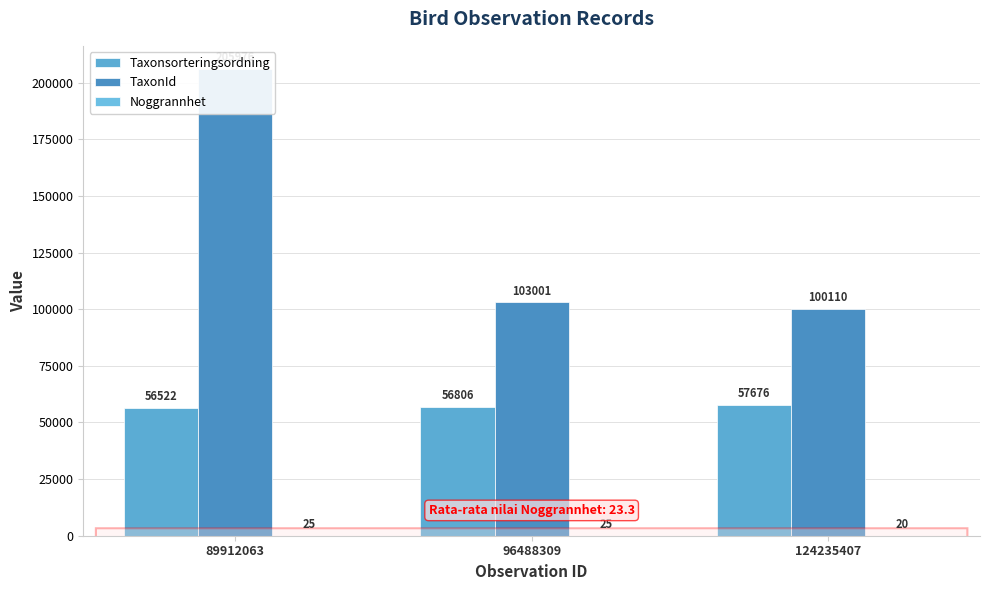

At which label is Noggrannhet closest to 22?

124235407